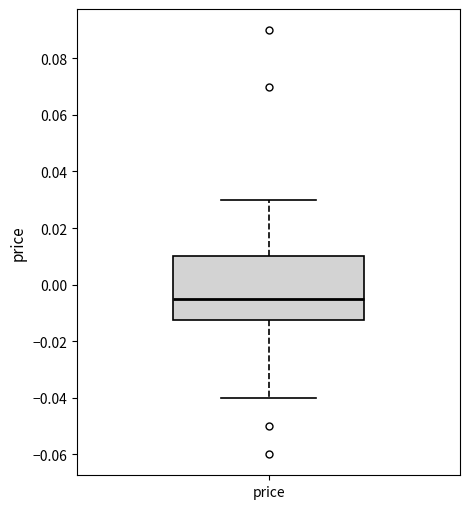

Where is the lower edge of the box for price on the y-axis? The values are not printed on the chart, so give them approximately, as read against the axis.

-0.012